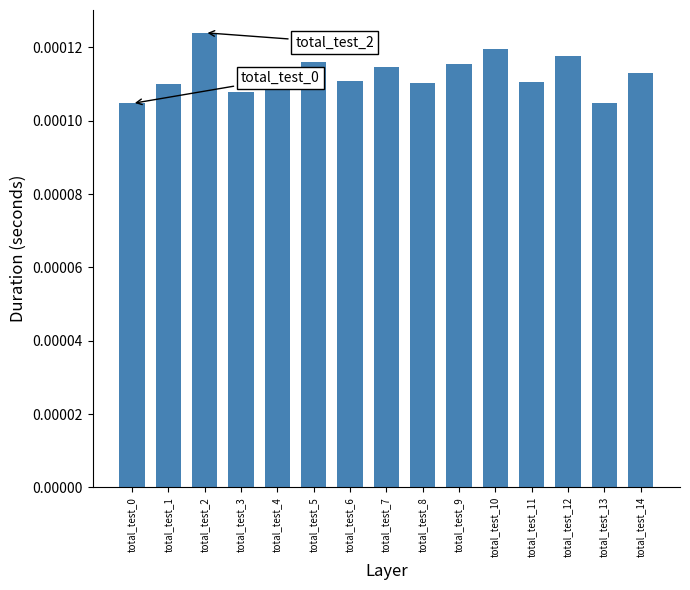

How many values are between 0 and 1?

15